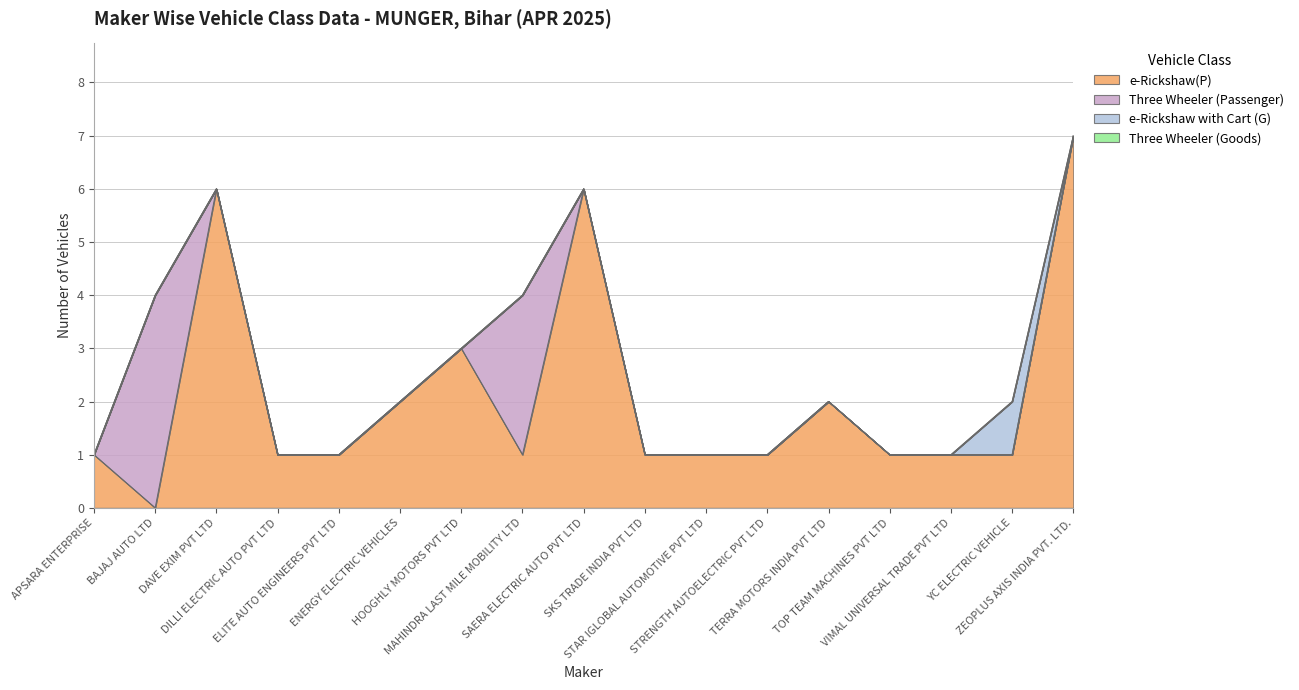

At how many categories does at least one series exceed 3?

4